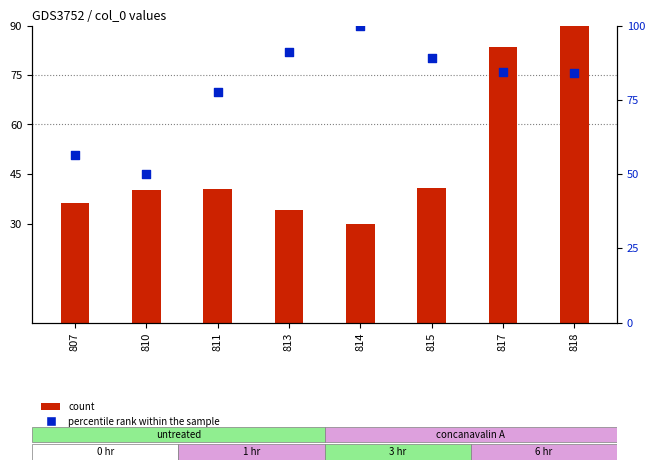

What is the total value across all series at 817?

167.7